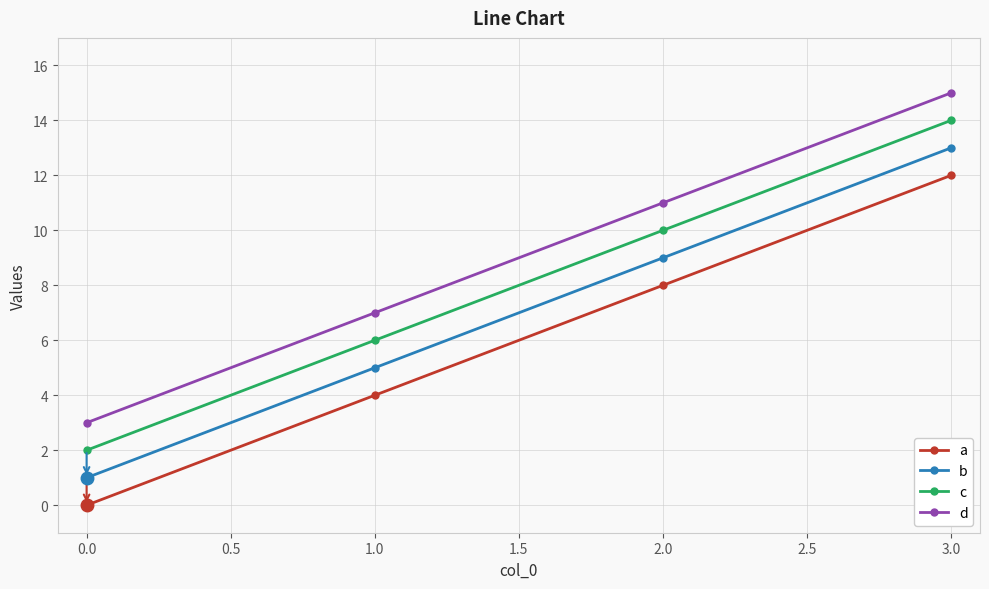

True or false: c and a intersect in this chart.

False